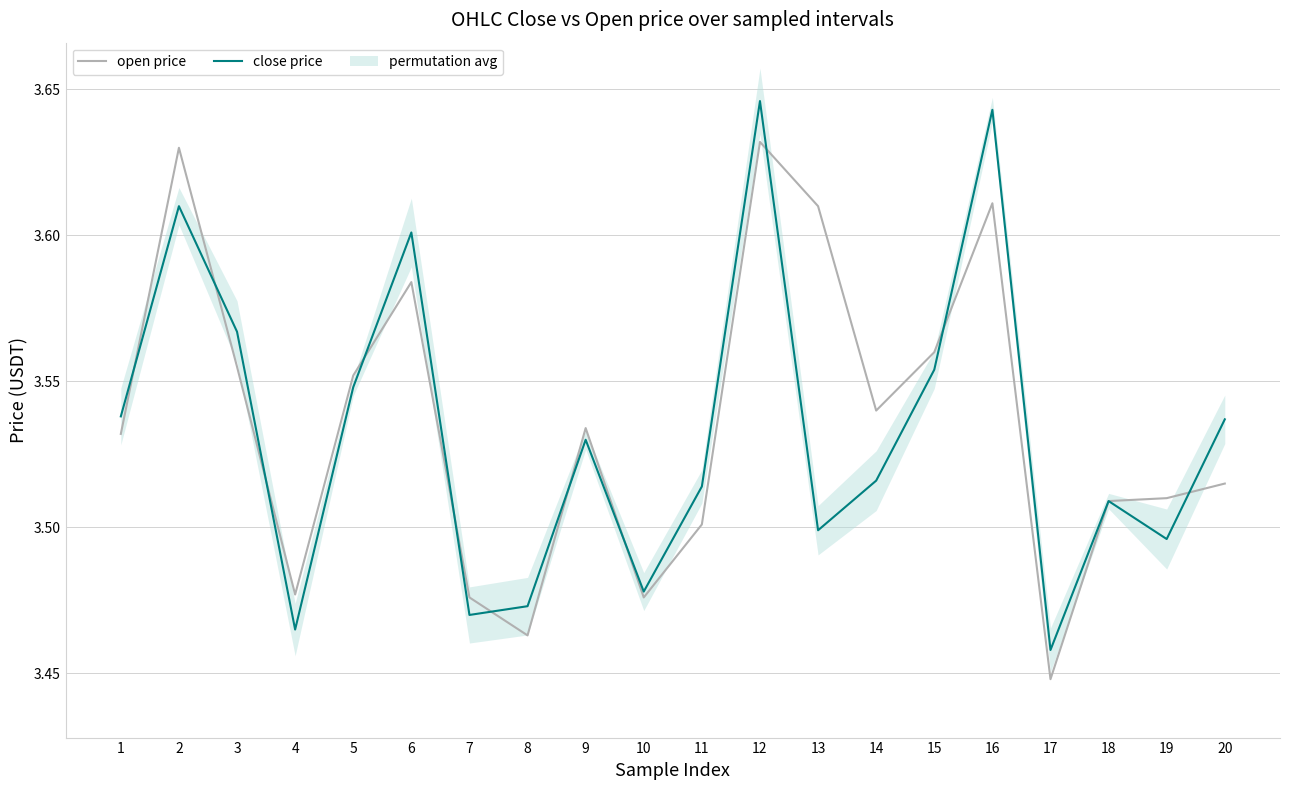

Does the chart have visible grid lines?

Yes